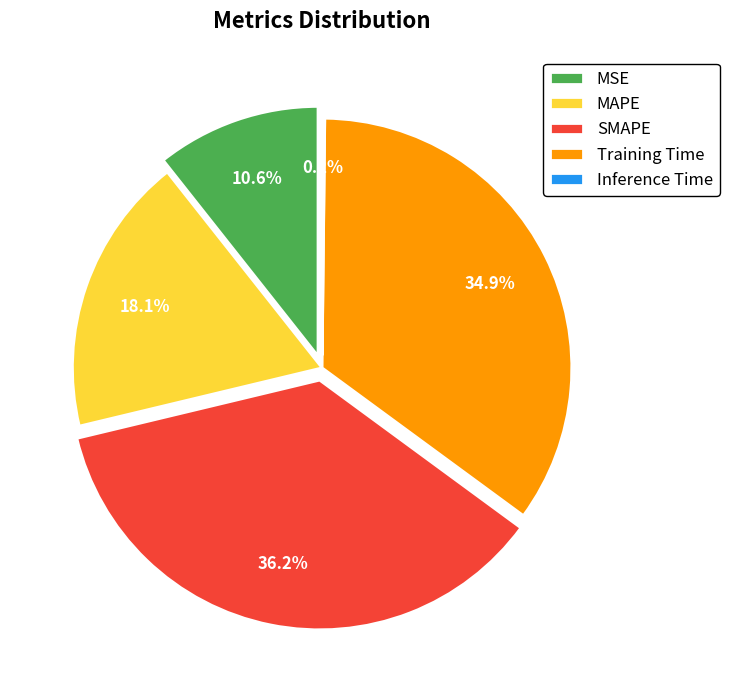

The MAPE slice represents 29% of the pie. True or false?

False